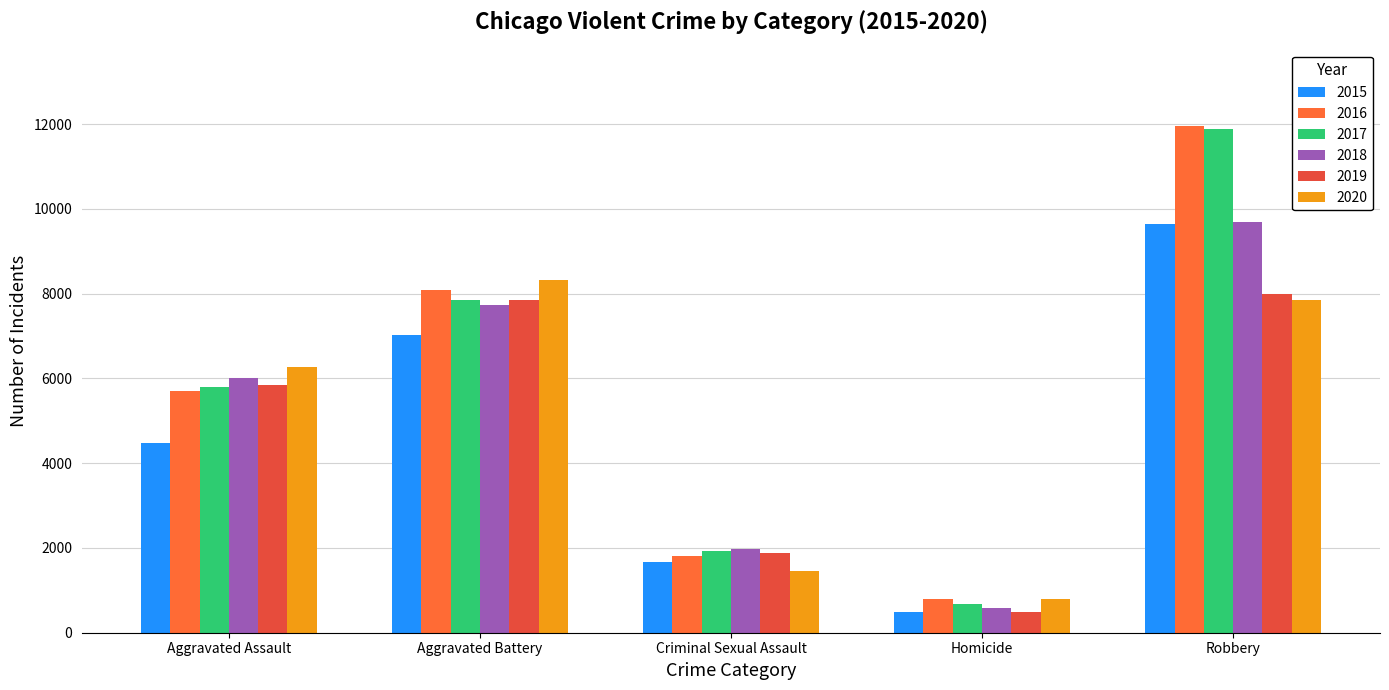

Between Aggravated Assault and Criminal Sexual Assault, which is larger?

Aggravated Assault